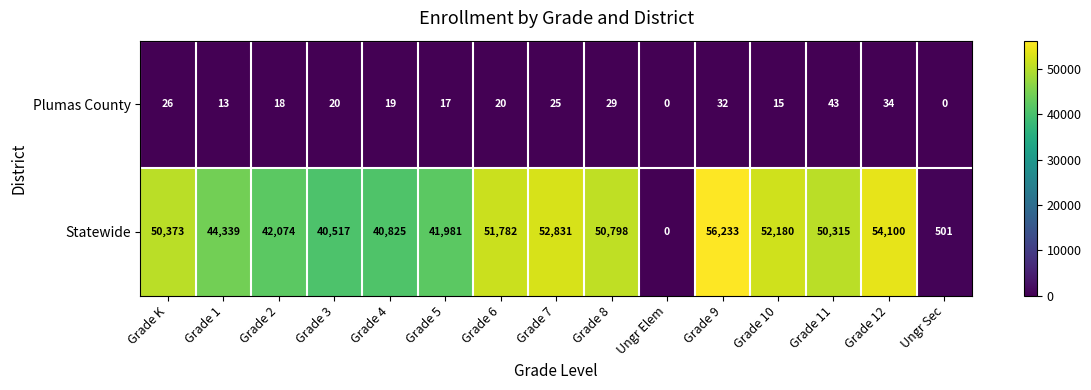

At which label is Statewide closest to 28116?

Grade 3